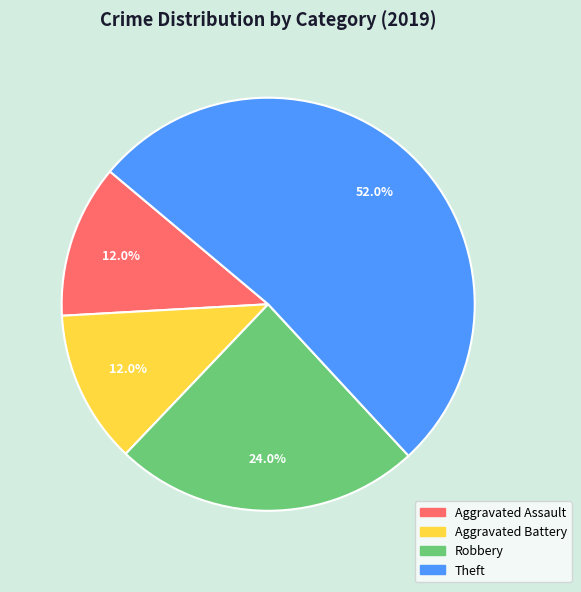

To the nearest percent, what portion does Robbery represent?

24%